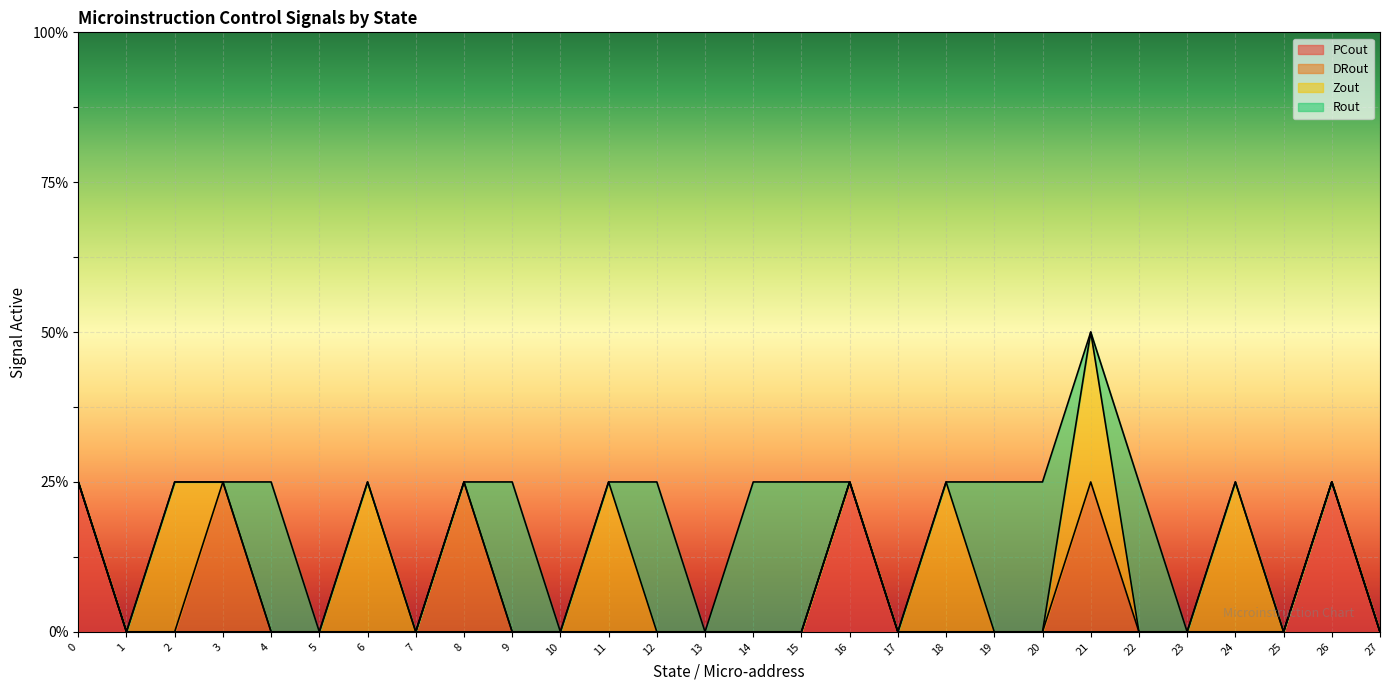

Between which two adjacent categories do Rout and Zout first intersect?

11 and 12